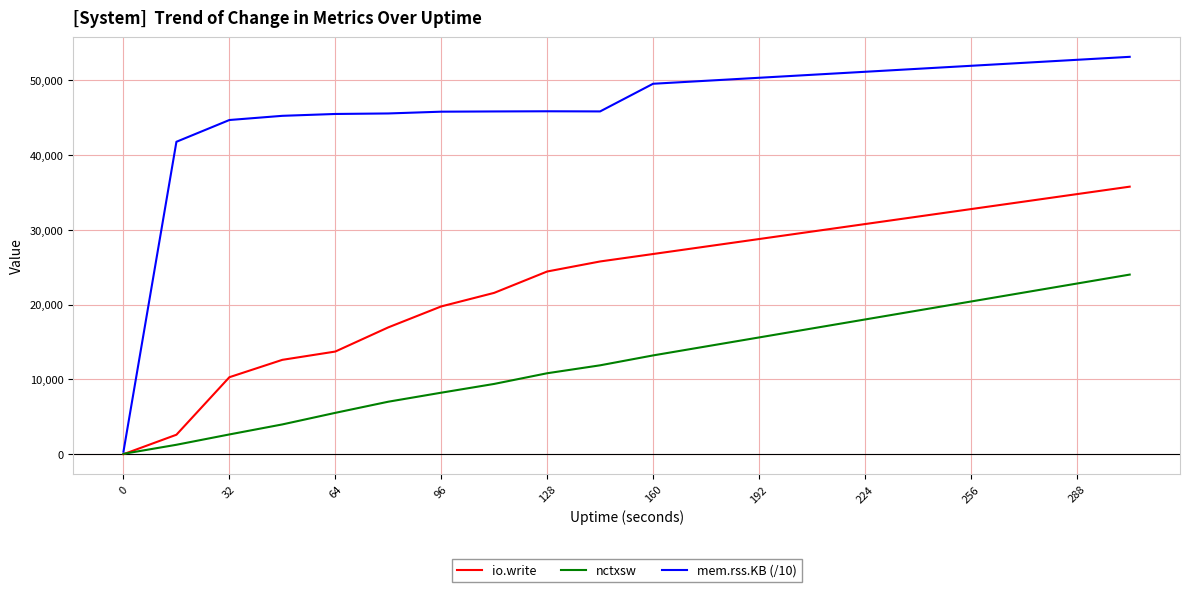

What is the difference between the maximum and second lowest values in the io.write series?

33148.0